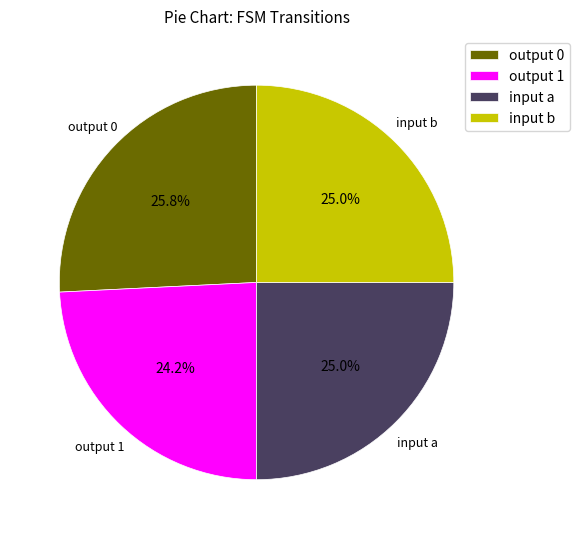

Which slice is the smallest?

output 1